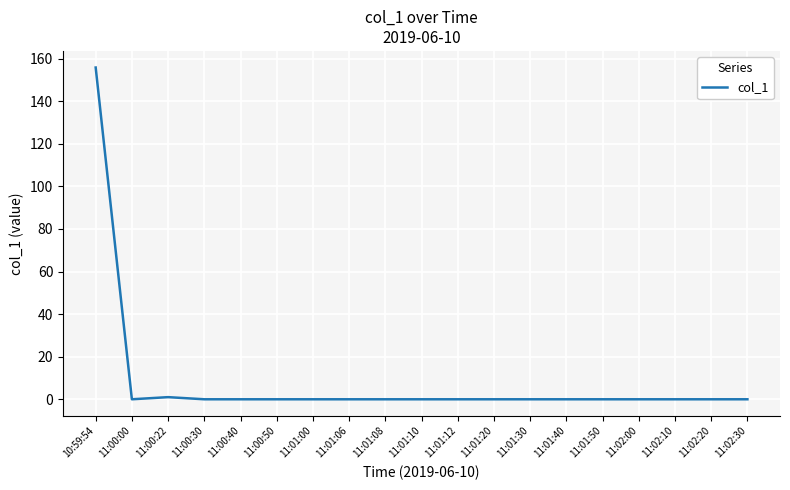

Which category has the highest value across all series?

10:59:54